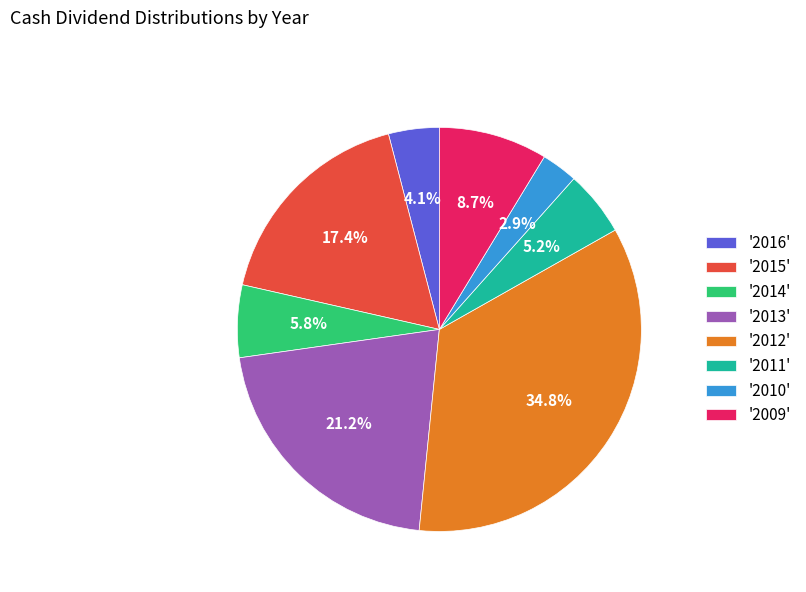

Is the sum of '2009' and '2016' greater than half?

No